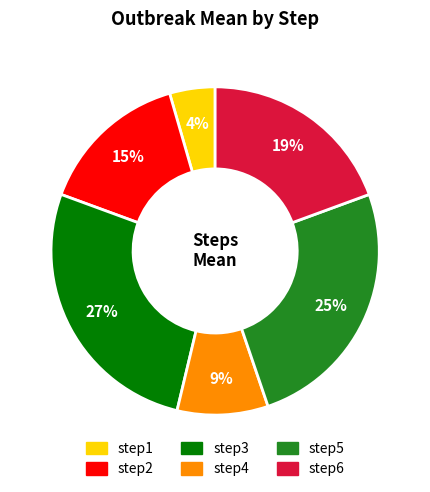

Is there a majority slice in this chart?

No